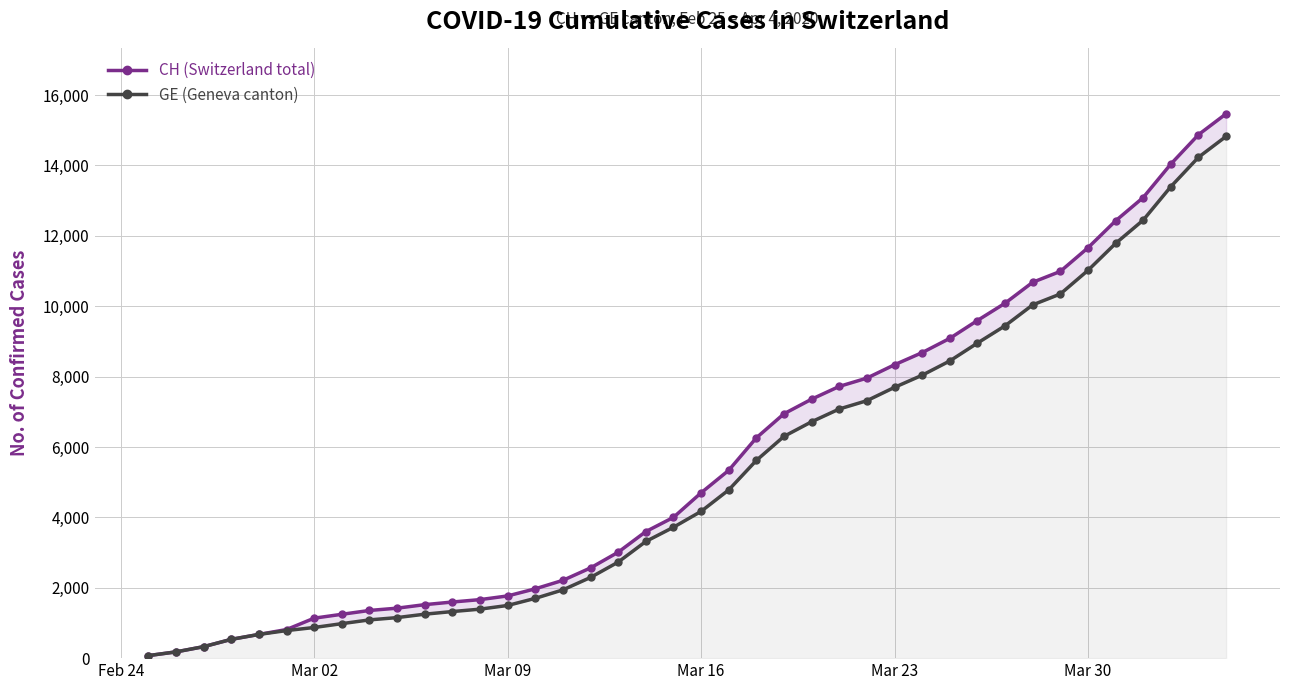

Which series has the largest range (max minus min)?

CH (Switzerland total)